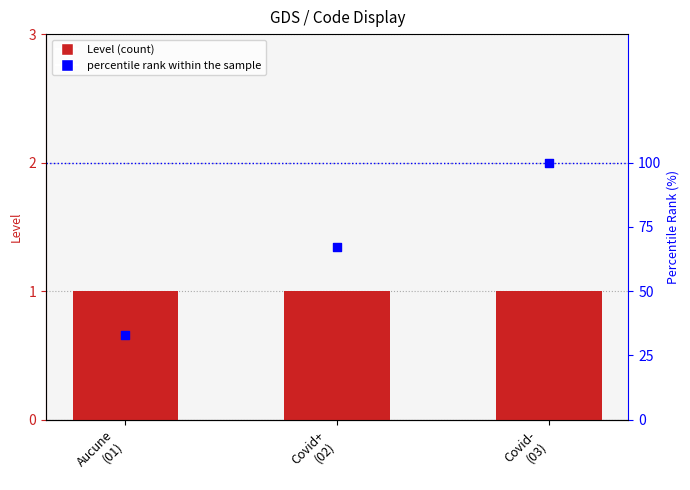

At which category is the sum across all series the highest?

Covid-
(03)